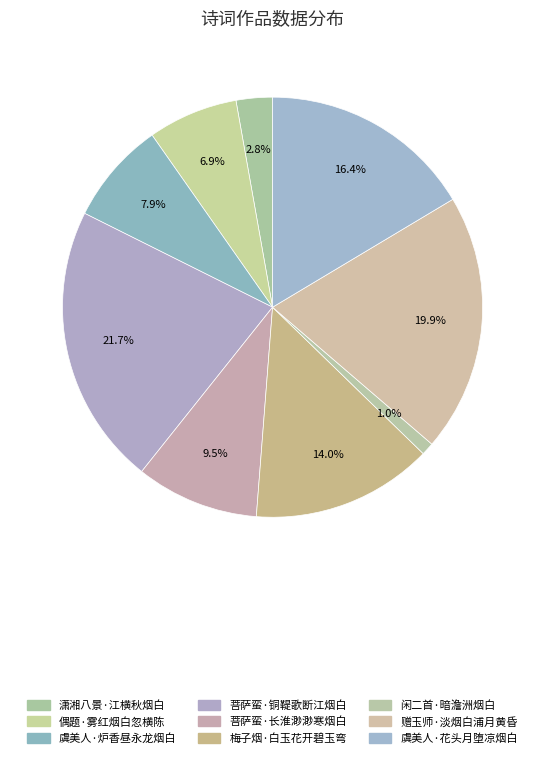

Which category has the smallest portion of the pie?

闲二首·暗澹洲烟白